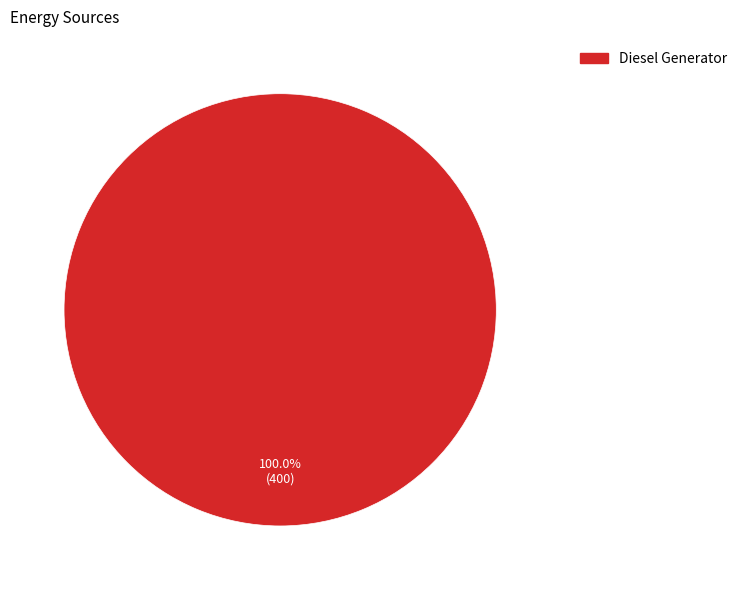

Is there any slice that represents more than half of the pie?

Yes